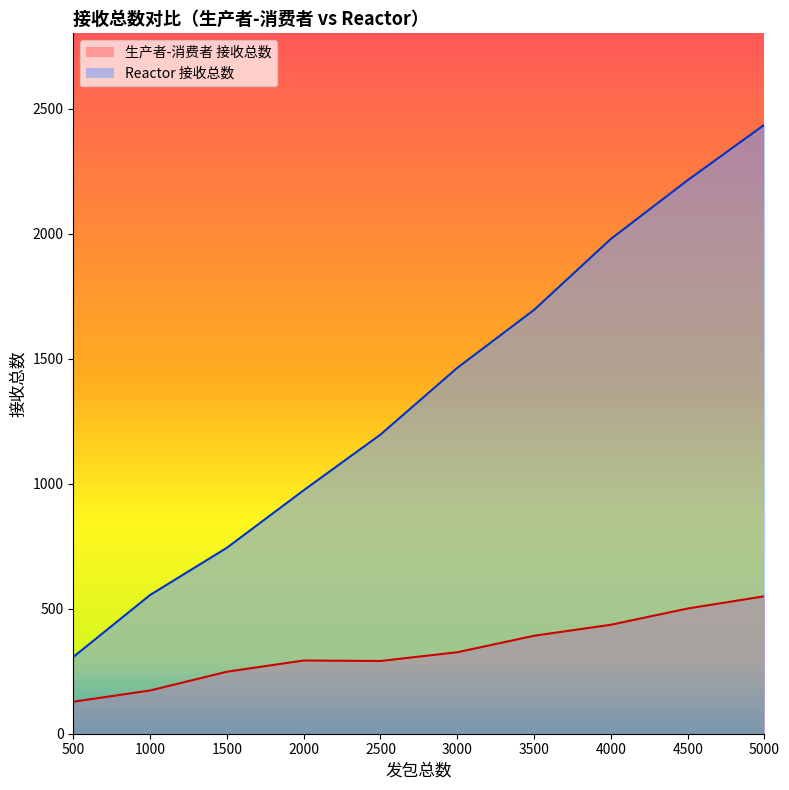

Which label corresponds to the smallest value in the chart?

500